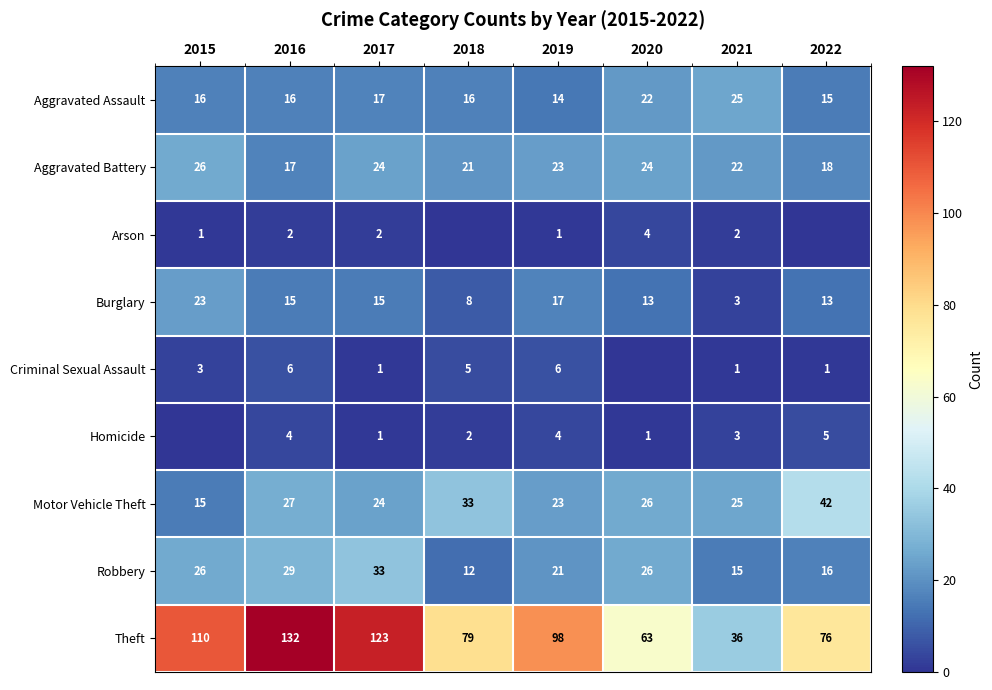

Count the Burglary values in the range 13 to 17.

5